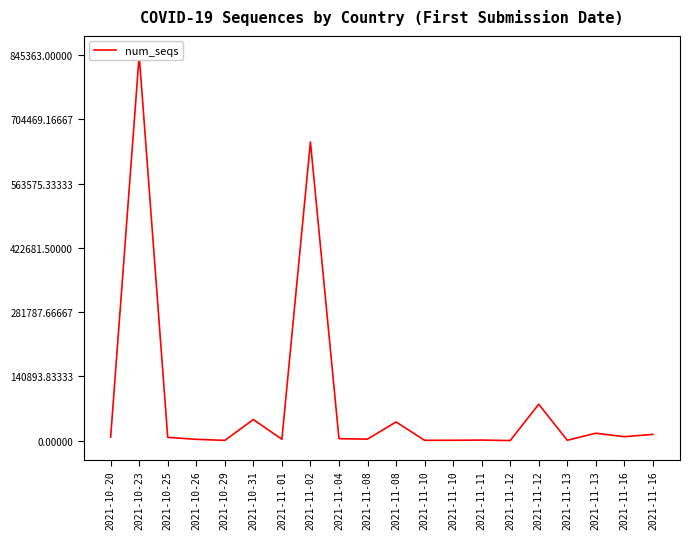

Rank the categories by value from highest to lowest.

2021-10-23, 2021-11-02, 2021-11-12, 2021-10-31, 2021-11-08, 2021-11-13, 2021-11-16, 2021-11-16, 2021-10-20, 2021-10-25, 2021-11-04, 2021-11-08, 2021-11-01, 2021-10-26, 2021-11-11, 2021-11-10, 2021-11-13, 2021-11-10, 2021-10-29, 2021-11-12